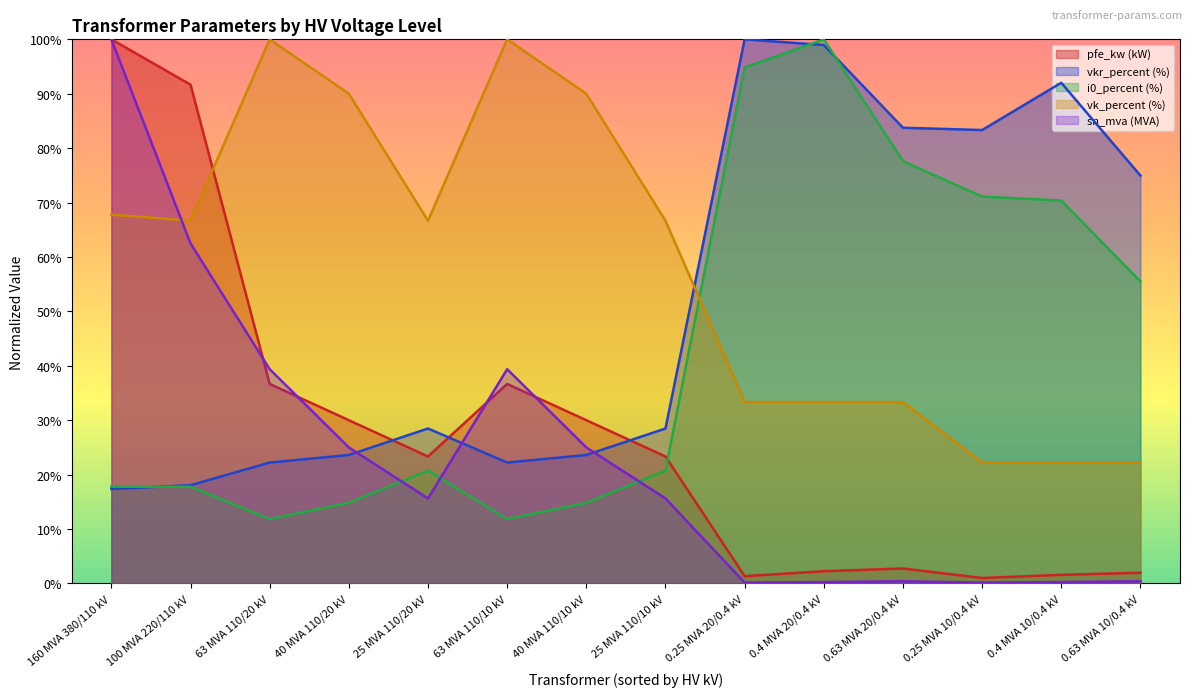

Where do vk_percent and pfe_kw first cross each other?

100 MVA 220/110 kV and 63 MVA 110/20 kV